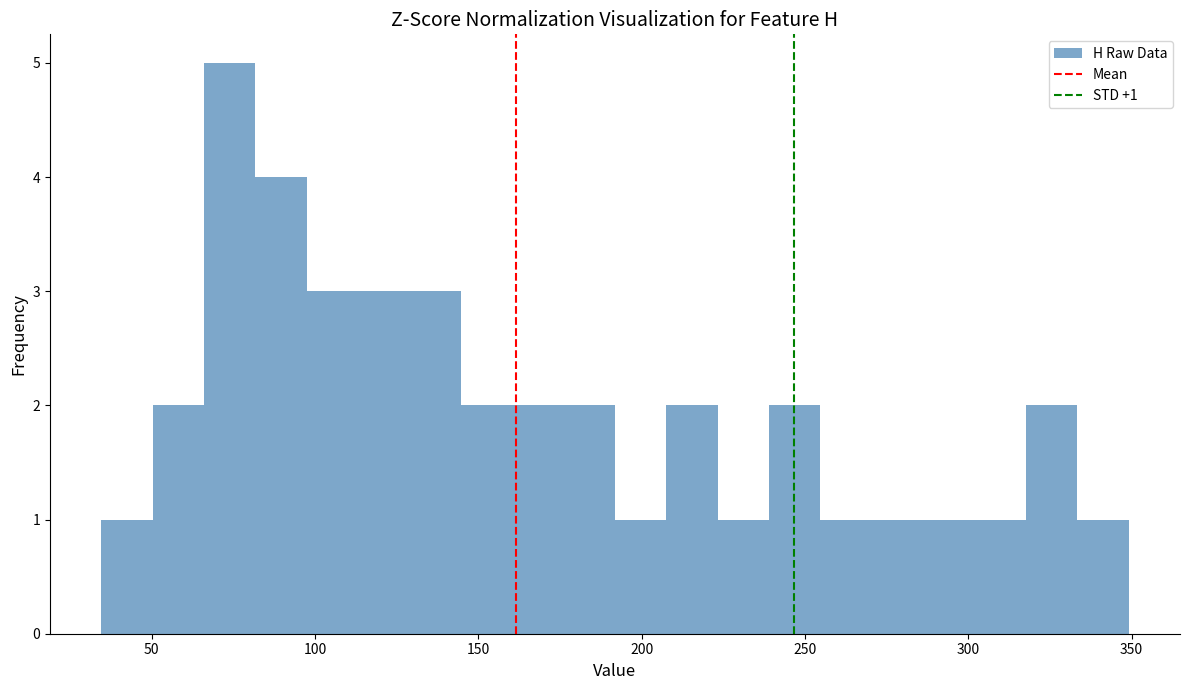

Around what value on the x-axis is the tallest bar? Give the approximate position of its centre, as read against the axis.

75